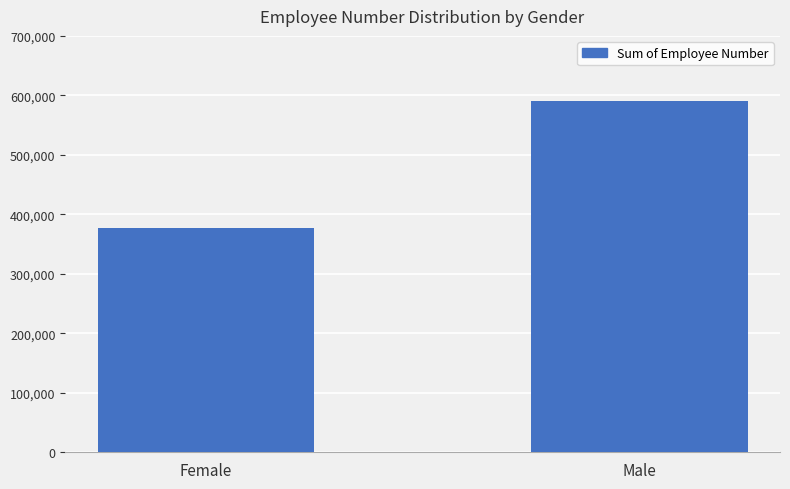

What is the difference between the values at Male and Female?

213566